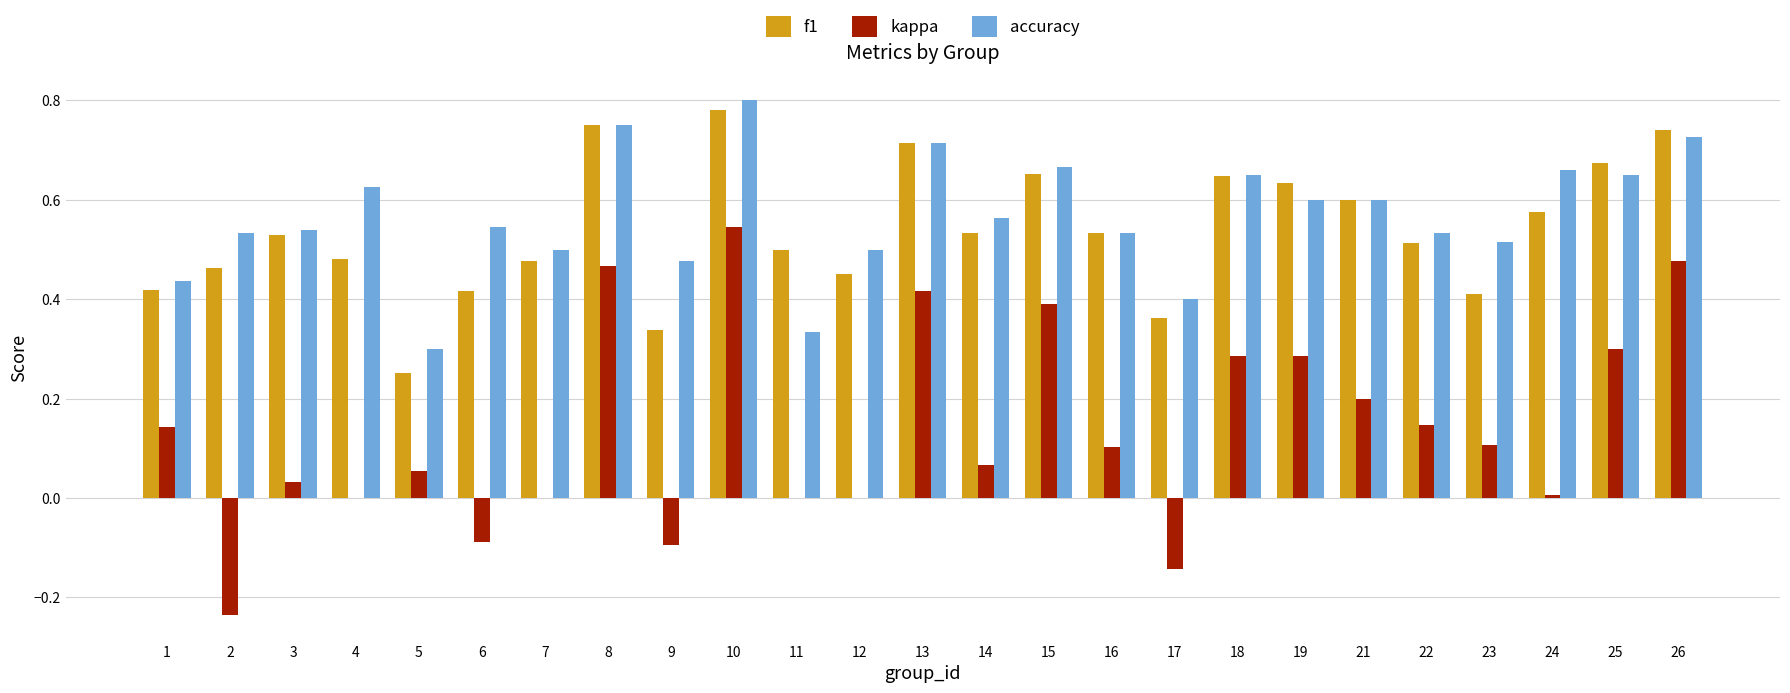

Is the value of kappa at 17 greater than the value of f1 at 17?

No